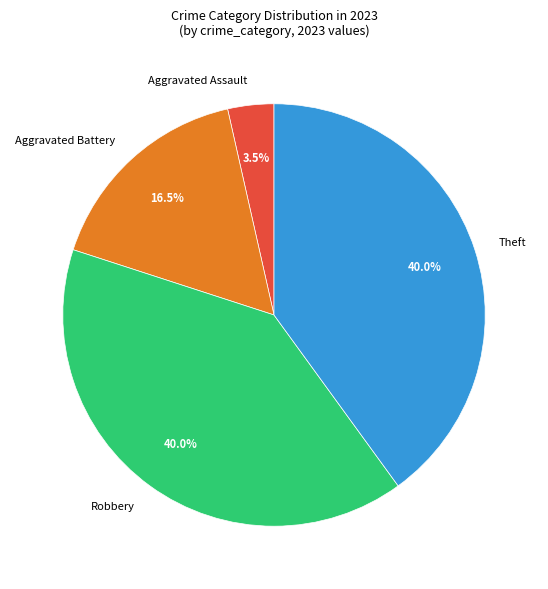

What portion of the pie excludes Theft?

60.0%